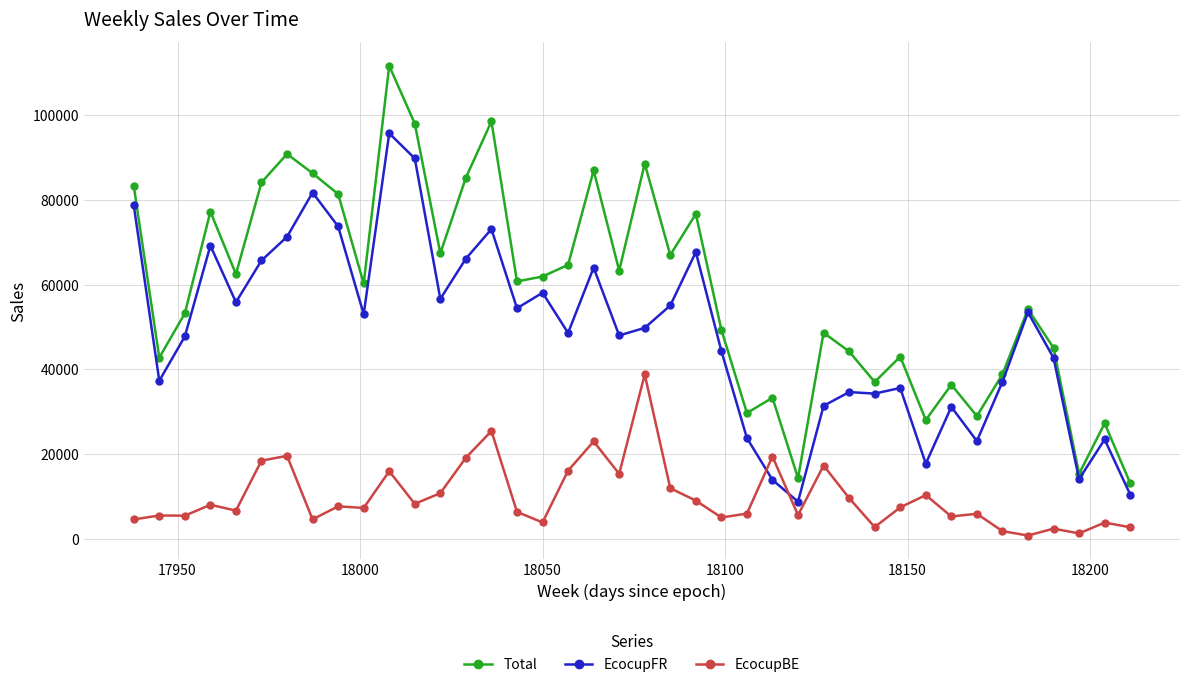

Does the chart display data point markers on the line(s)?

Yes